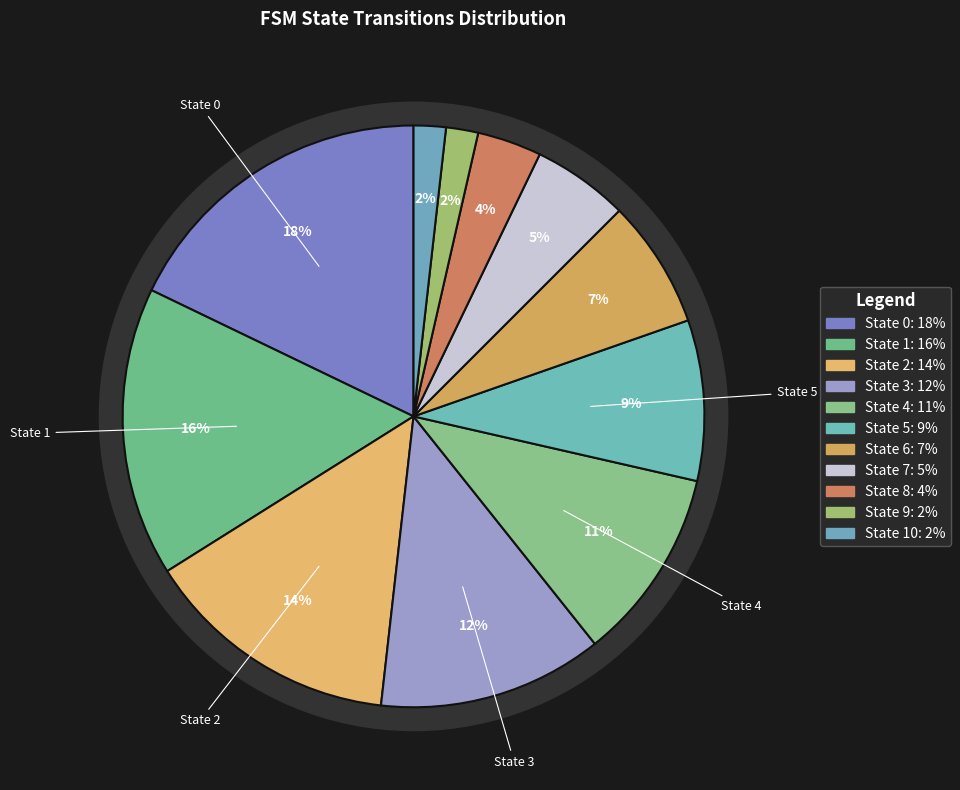

Which category has the biggest portion of the pie?

State 0